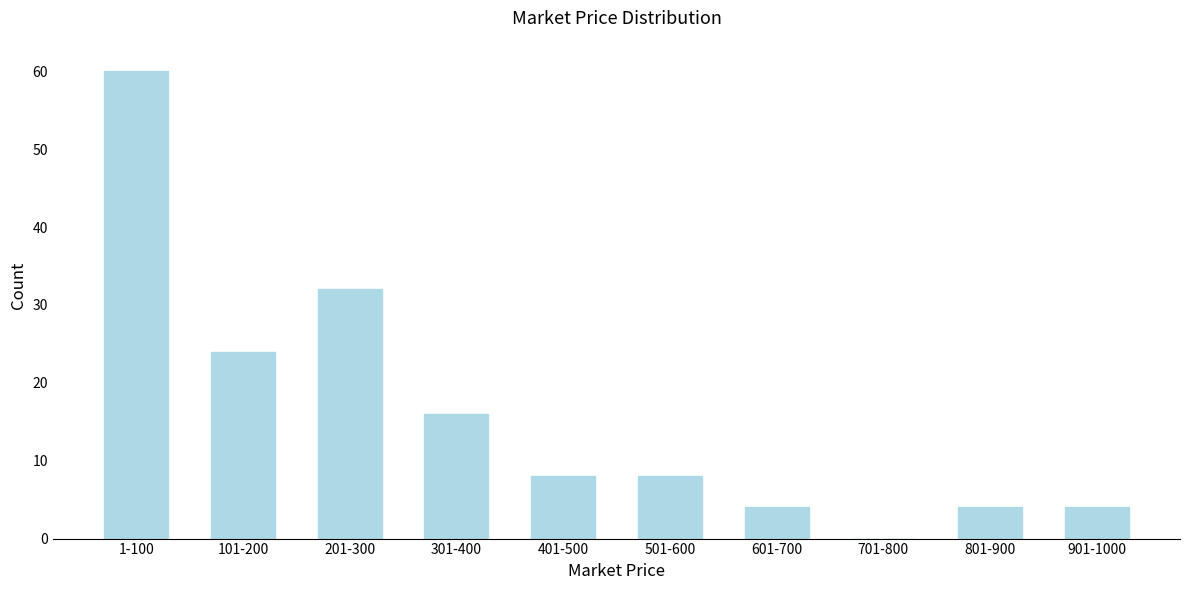

Reading right to left, what are all the values shown in this chart?

901-1000=4	801-900=4	701-800=0	601-700=4	501-600=8	401-500=8	301-400=16	201-300=32	101-200=24	1-100=60